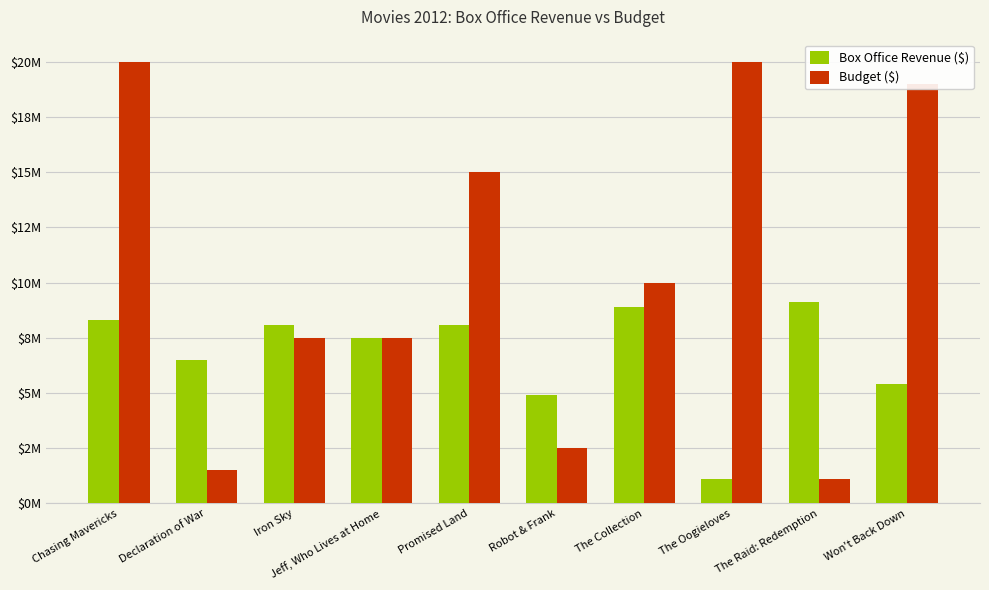

Are the bars grouped side by side (vs. stacked)?

Yes